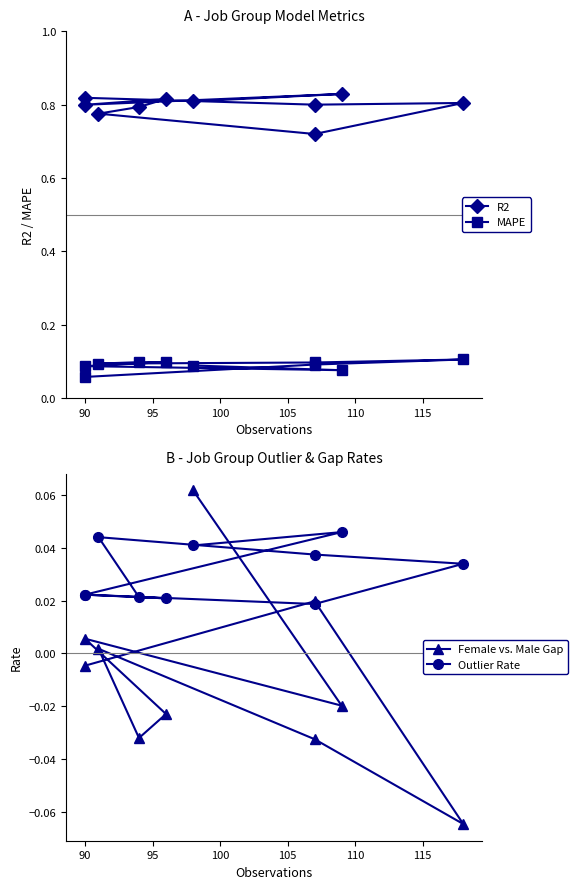

The value of R2 at 110 is 1.1. True or false?

False